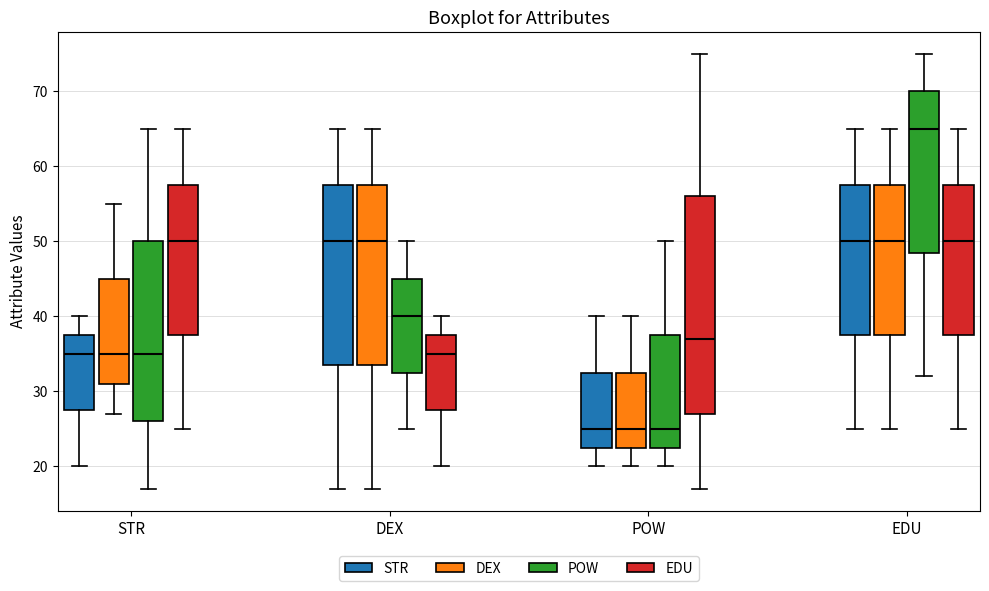

Reading left to right, read every box against the y-axis: the position of its median line, the range the box covers, and the ends of its whiskers. The values are not printed on the chart, so give them approximately, as read against the axis.

STR (STR): median 35, box 28 to 38, whiskers 20 to 40
STR (DEX): median 35, box 31 to 45, whiskers 27 to 55
STR (POW): median 35, box 26 to 50, whiskers 17 to 65
STR (EDU): median 50, box 38 to 58, whiskers 25 to 65
DEX (STR): median 50, box 34 to 58, whiskers 17 to 65
DEX (DEX): median 50, box 34 to 58, whiskers 17 to 65
DEX (POW): median 40, box 33 to 45, whiskers 25 to 50
DEX (EDU): median 35, box 28 to 38, whiskers 20 to 40
POW (STR): median 25, box 23 to 33, whiskers 20 to 40
POW (DEX): median 25, box 23 to 33, whiskers 20 to 40
POW (POW): median 25, box 23 to 38, whiskers 20 to 50
POW (EDU): median 37, box 27 to 56, whiskers 17 to 75
EDU (STR): median 50, box 38 to 58, whiskers 25 to 65
EDU (DEX): median 50, box 38 to 58, whiskers 25 to 65
EDU (POW): median 65, box 49 to 70, whiskers 32 to 75
EDU (EDU): median 50, box 38 to 58, whiskers 25 to 65